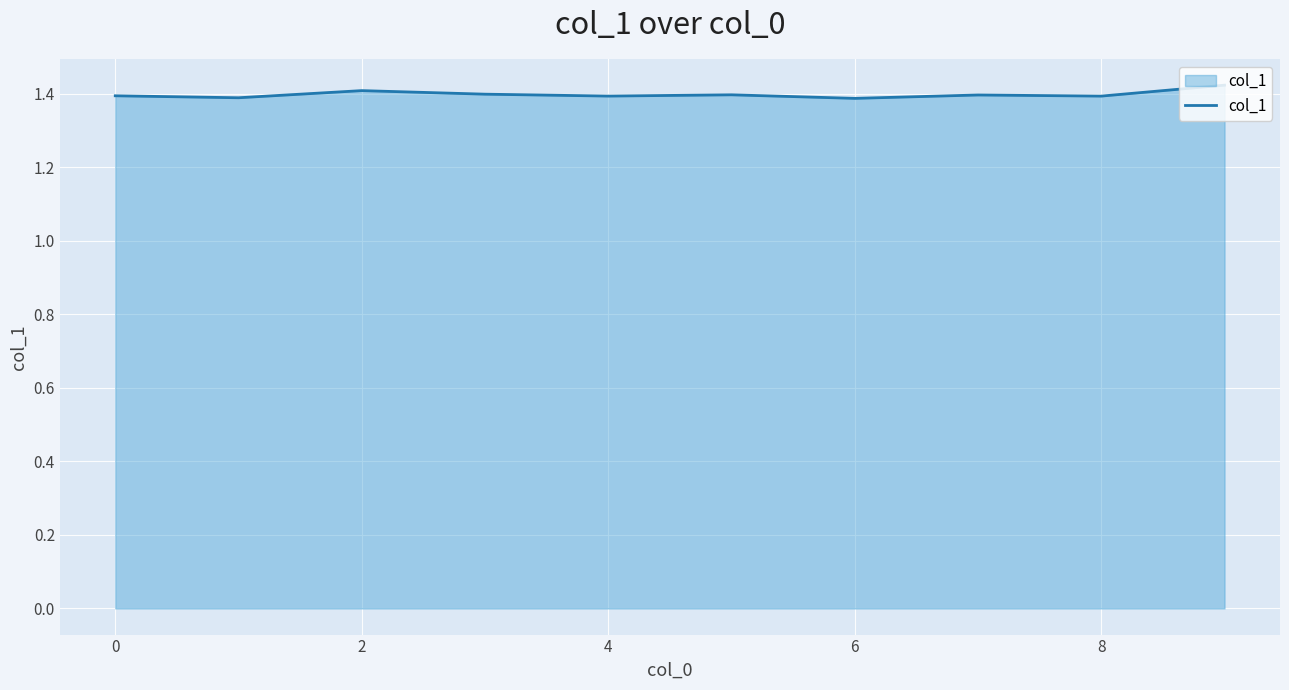

At which category does the data reach its first local peak?

2